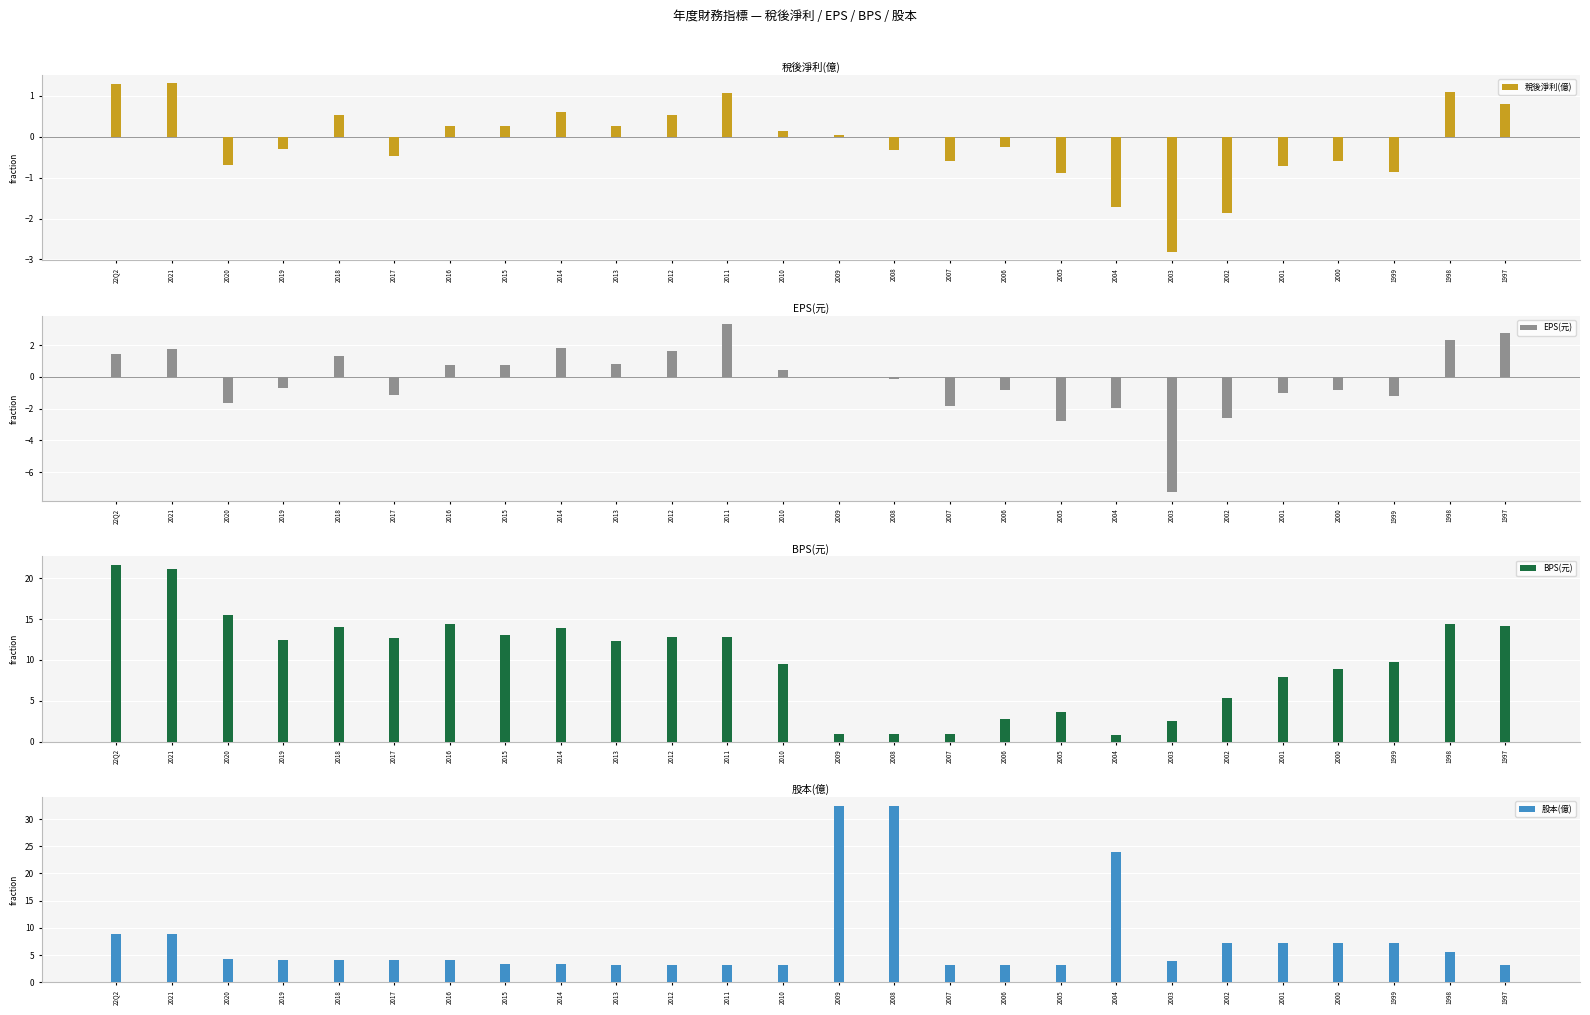

What is the maximum value for 股本(億)?

32.4